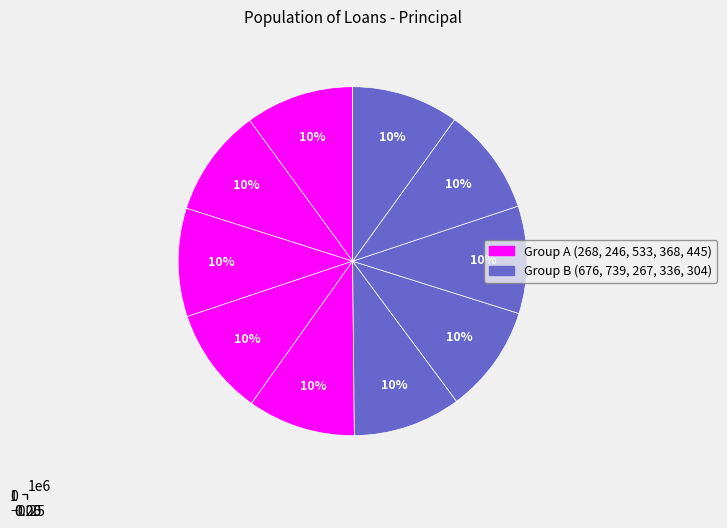

True or false: 533 accounts for 1% of the total.

False